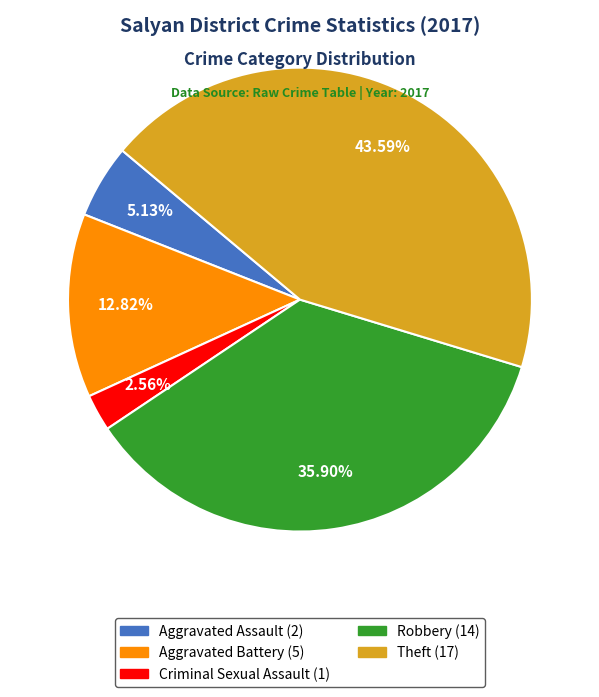

How many segments does this pie chart have?

5